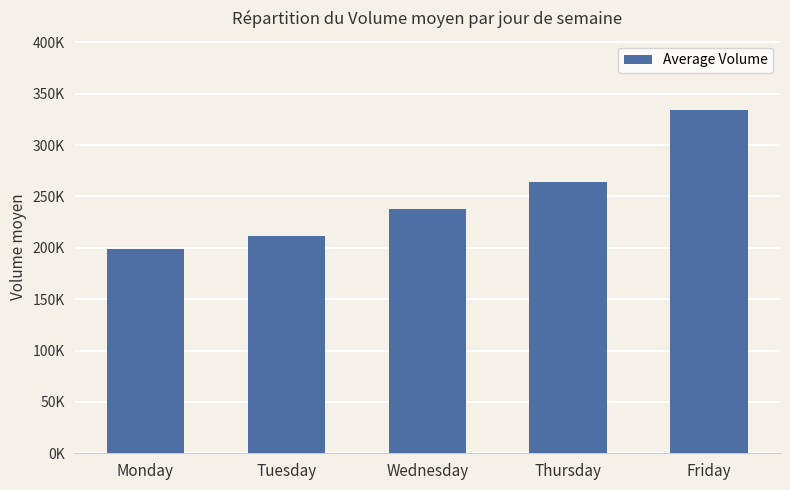

Reading right to left, list all the values displayed in this chart.

334544	263778	237843	211007	198392